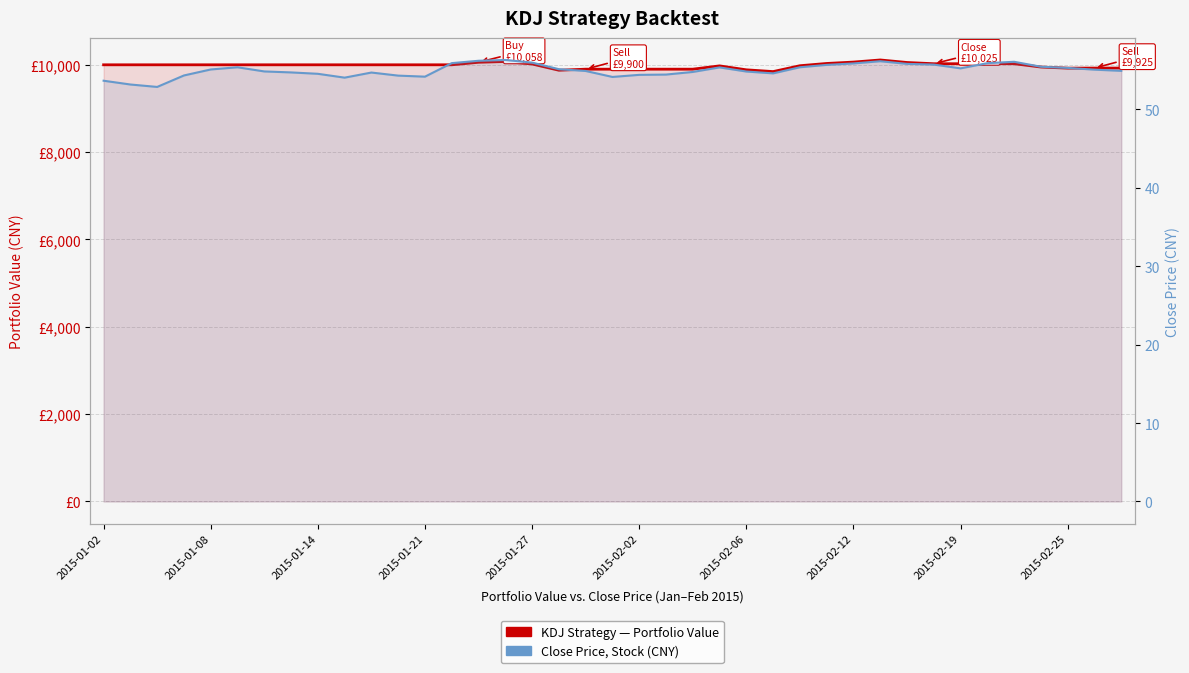

What is the difference between the maximum and second lowest values in the Portfolio Value (KDJ Strategy) series?

235.4